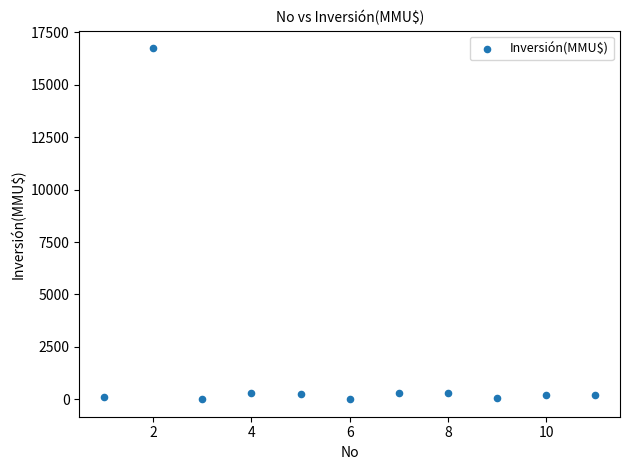

What is the average X value?

6